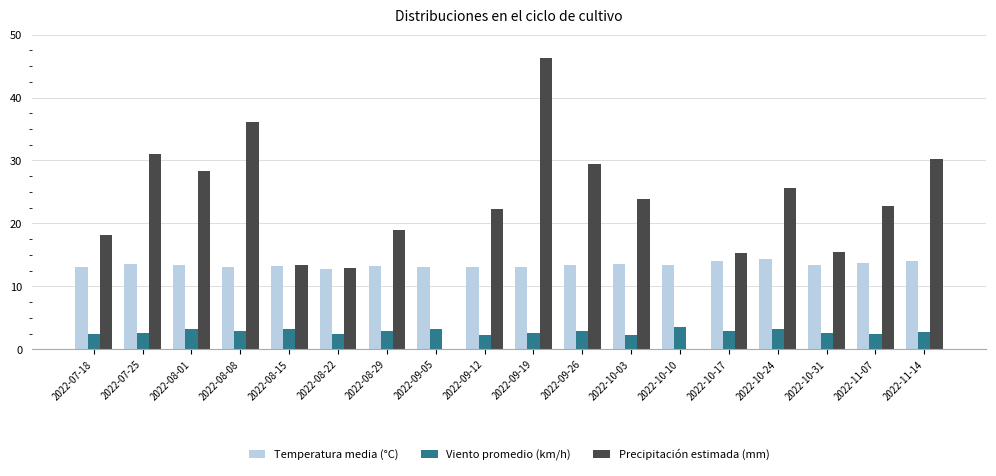

Are the bars grouped side by side (vs. stacked)?

Yes